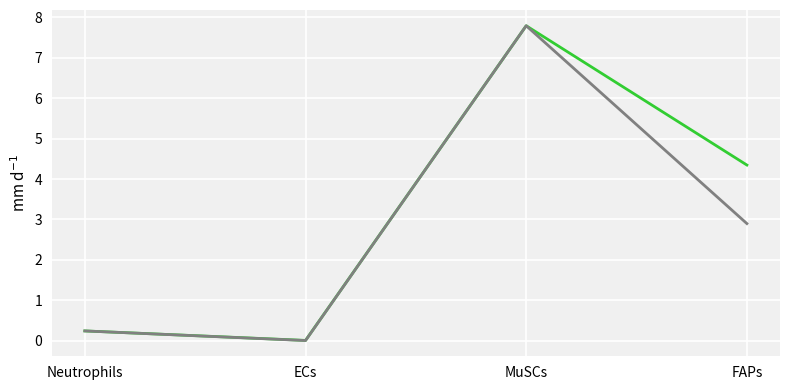

Count the number of data series in this chart.

2